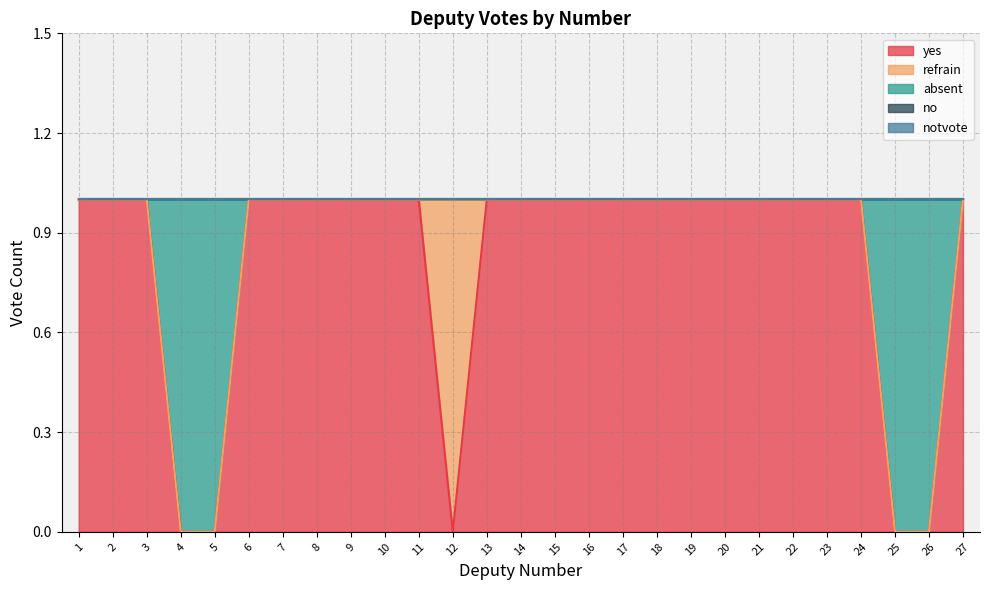

How many lines are shown in the chart?

5